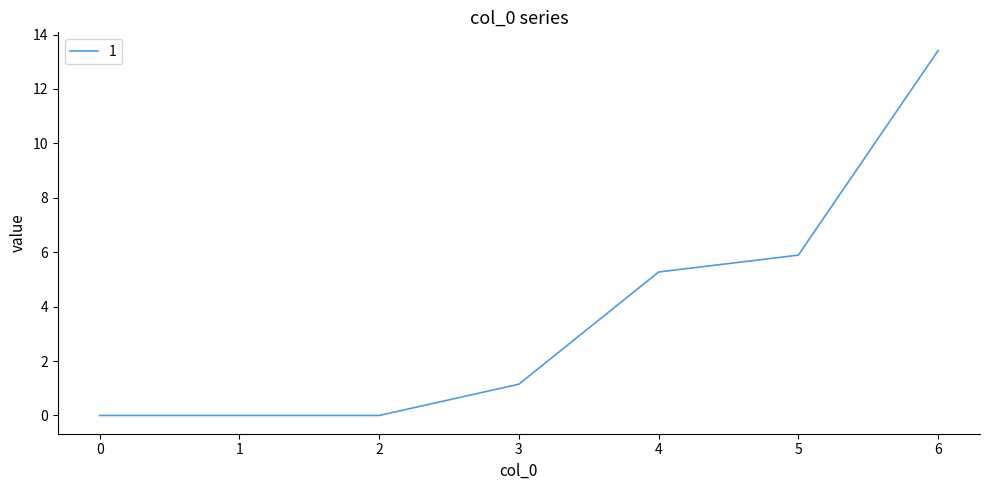

True or false: the data has more than 2 interior local peaks.

False